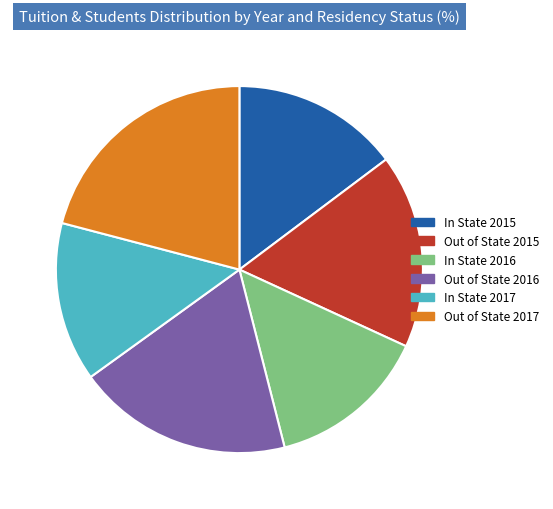

Is it true that In State 2015 is 8% of the pie?

False